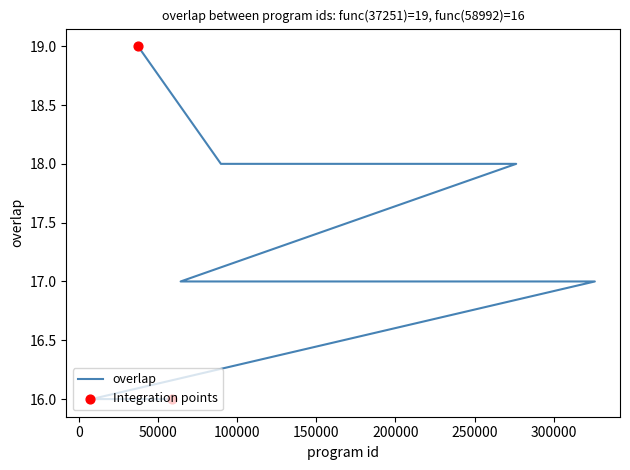

Approximately how many times larger is the value at 10035 compared to 54623?

1.0